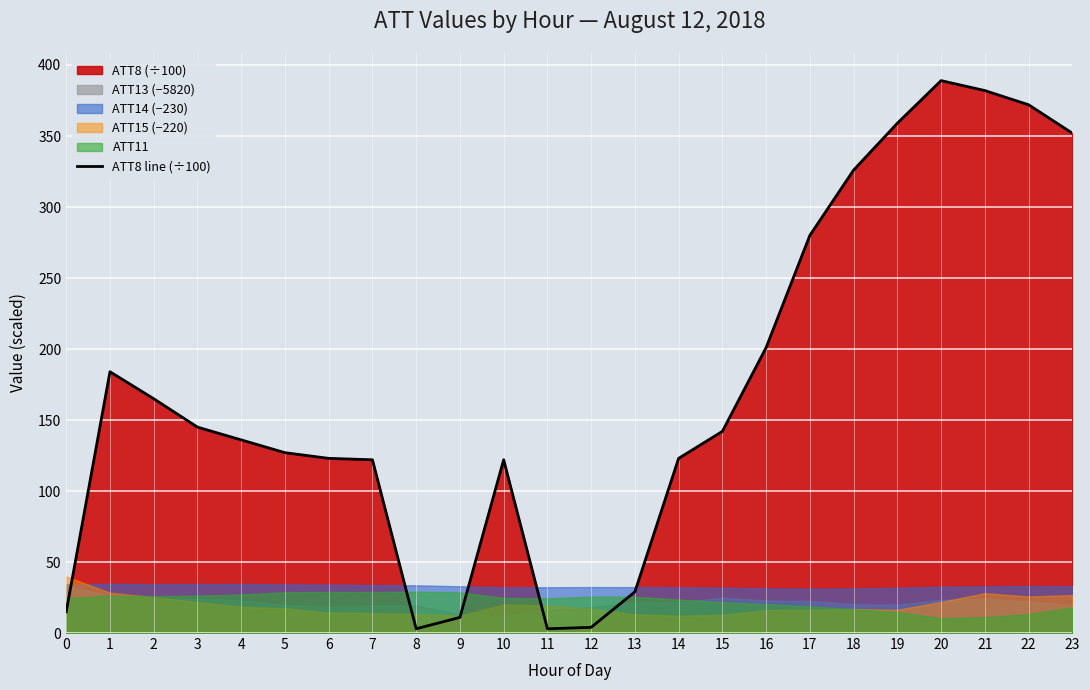

Which category has the highest value across all series?

20